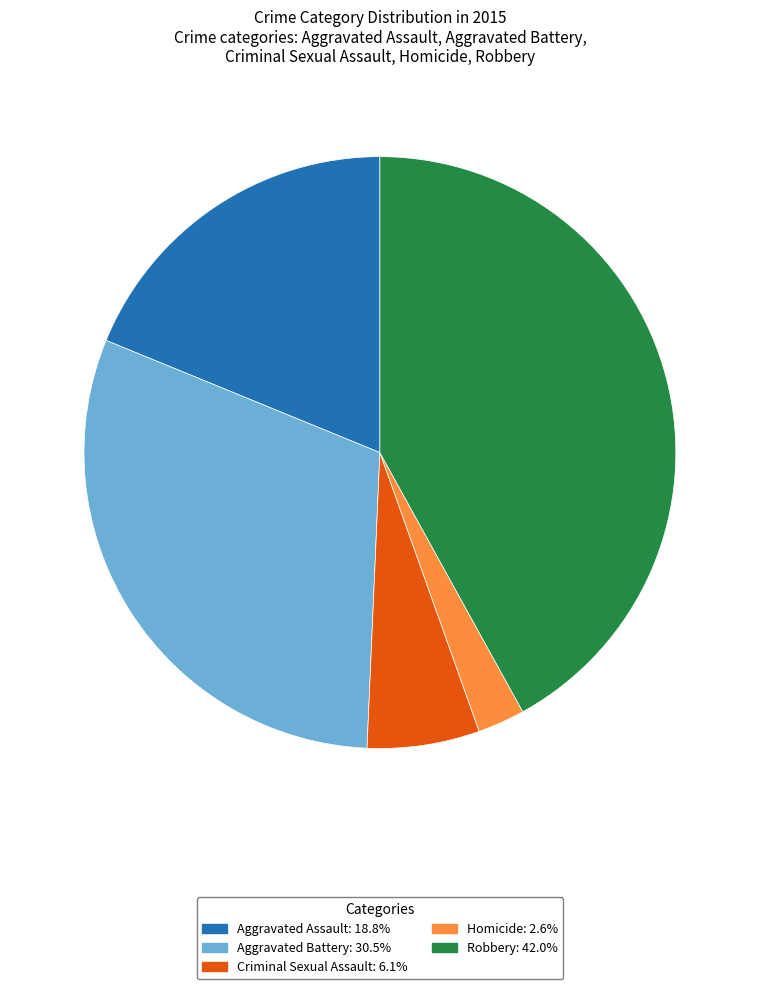

Rank the categories by value from highest to lowest.

Robbery, Aggravated Battery, Aggravated Assault, Criminal Sexual Assault, Homicide